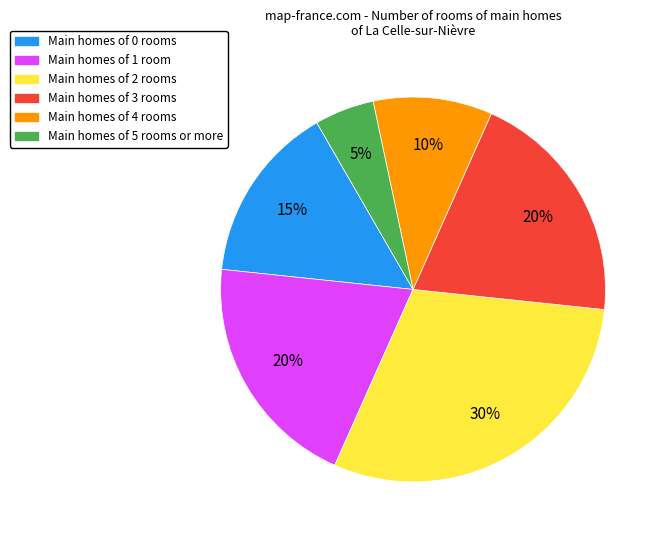

To the nearest percent, what is the difference between the largest and smallest slice percentages?

25%